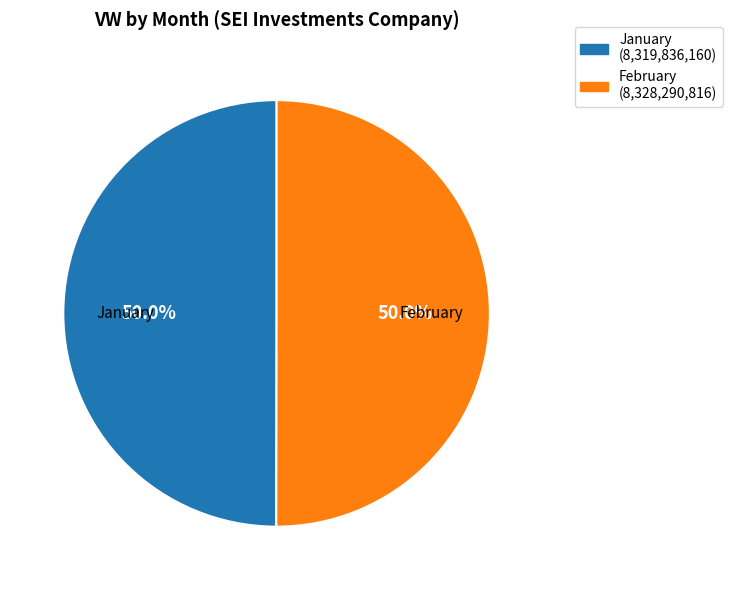

How much of the chart is everything except January (8,319,836,160)?

50.0%